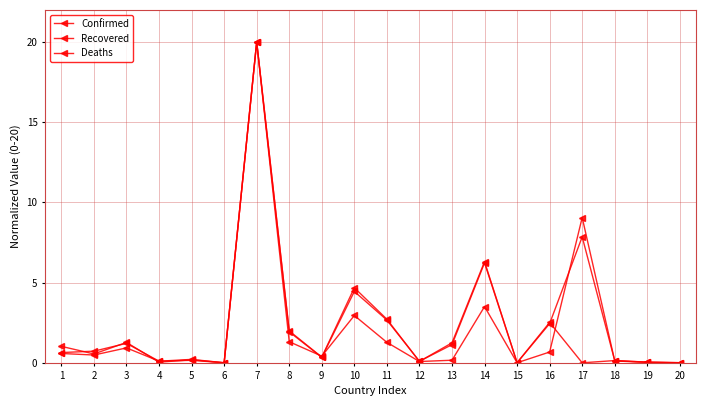

Does the chart have visible grid lines?

Yes